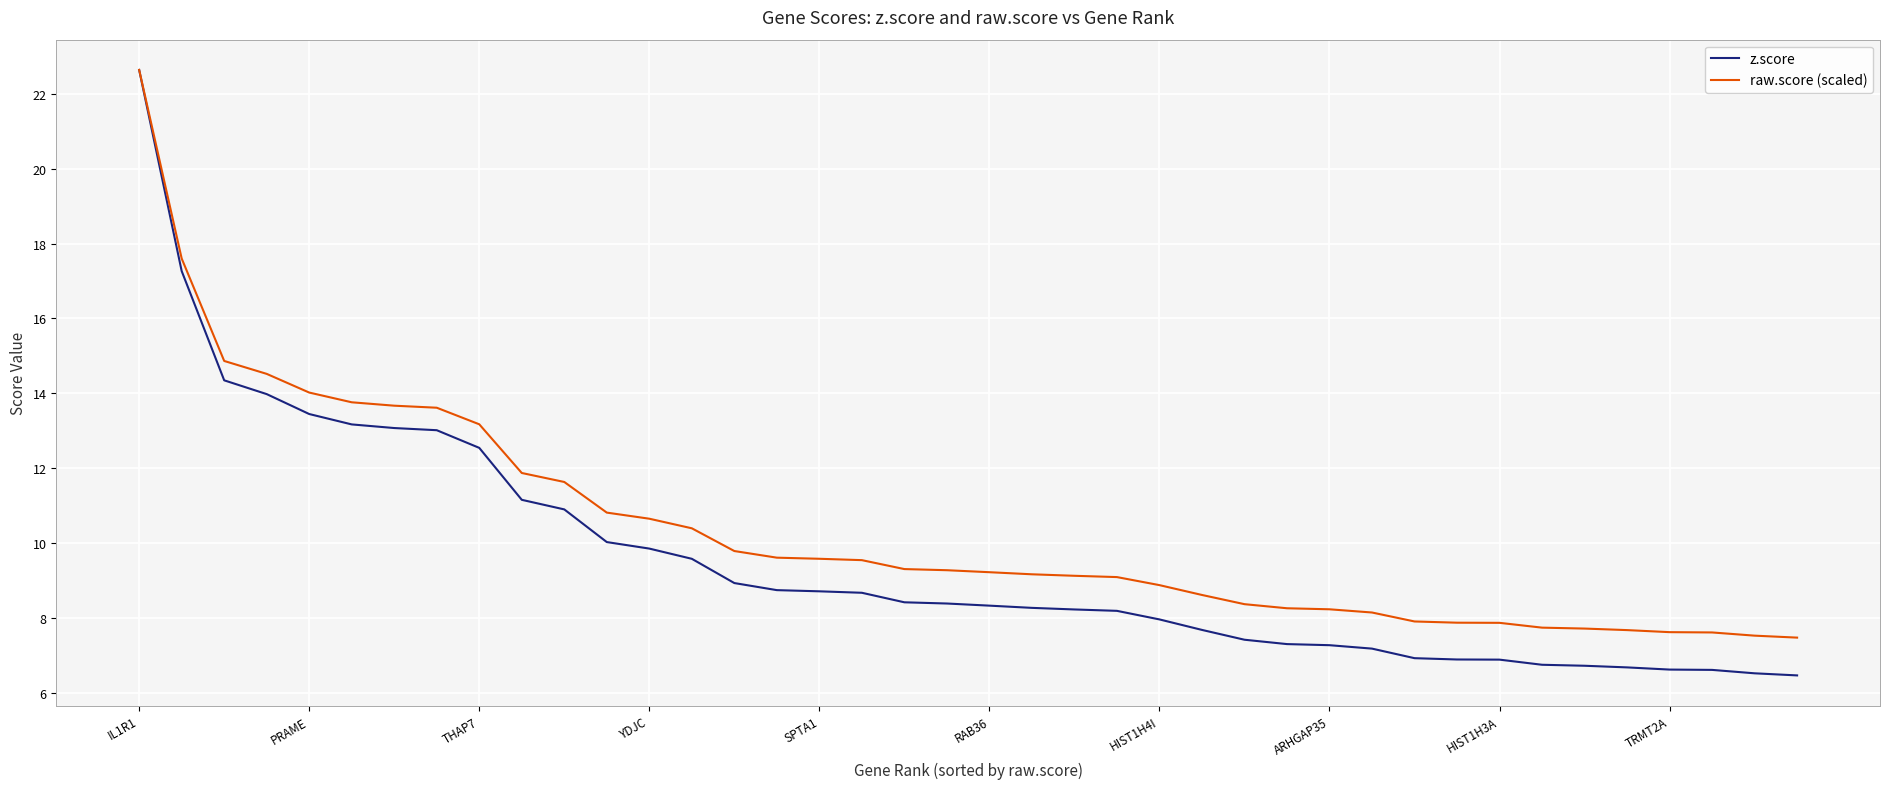

What is the average value of the raw.score (scaled) series?

10.4